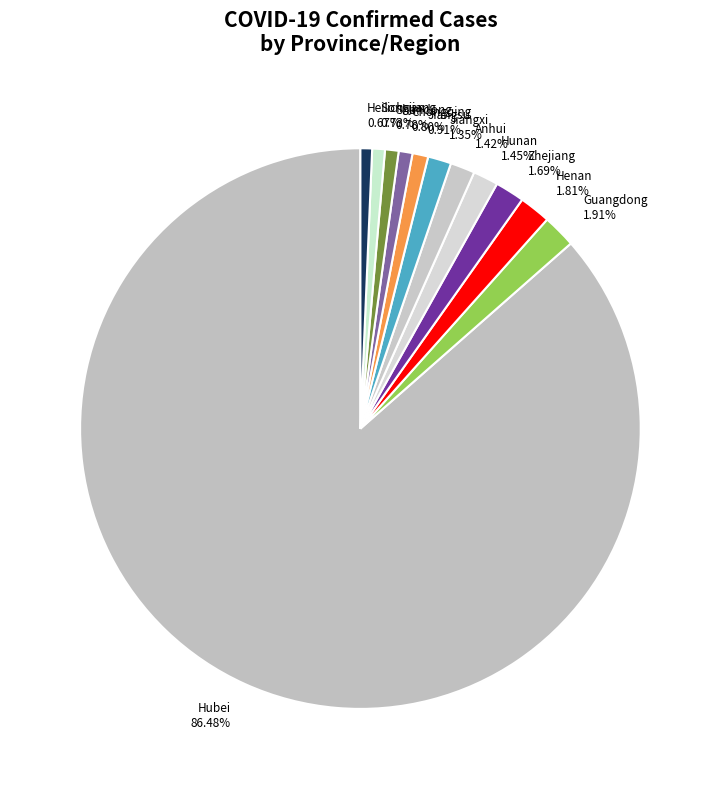

How many segments does this pie chart have?

12